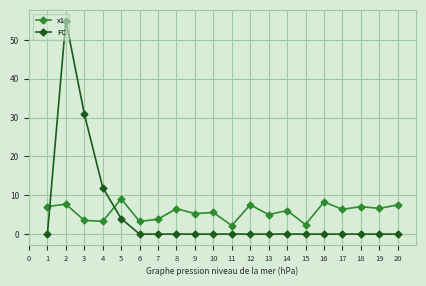

What is the sum of all x1 values?

114.4